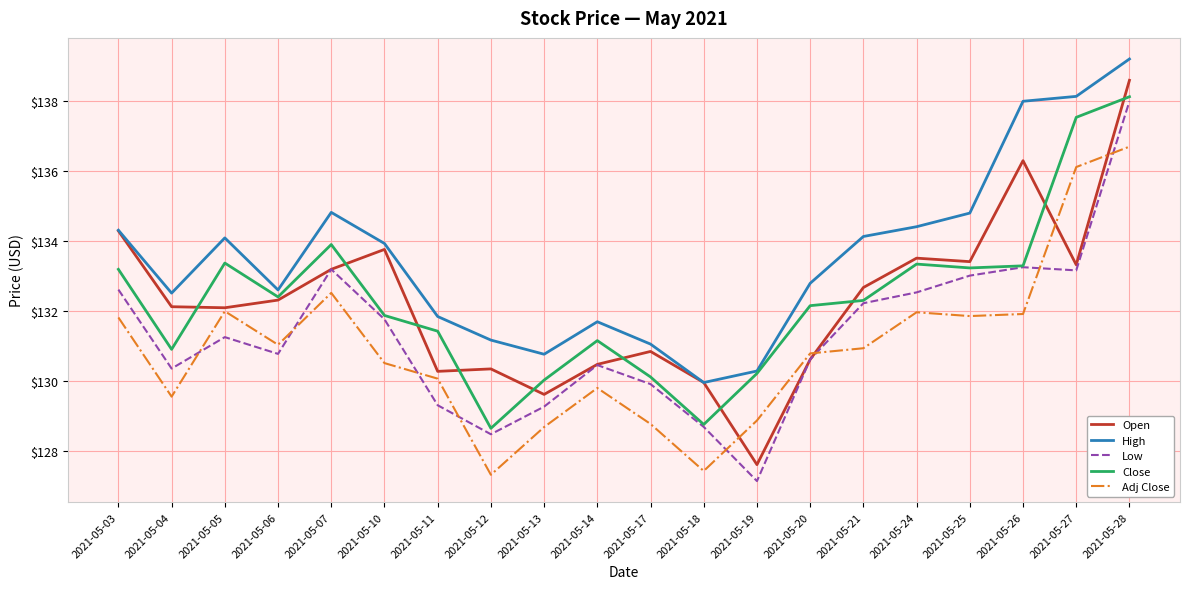

Which category has the highest value in the Adj Close series?

2021-05-28